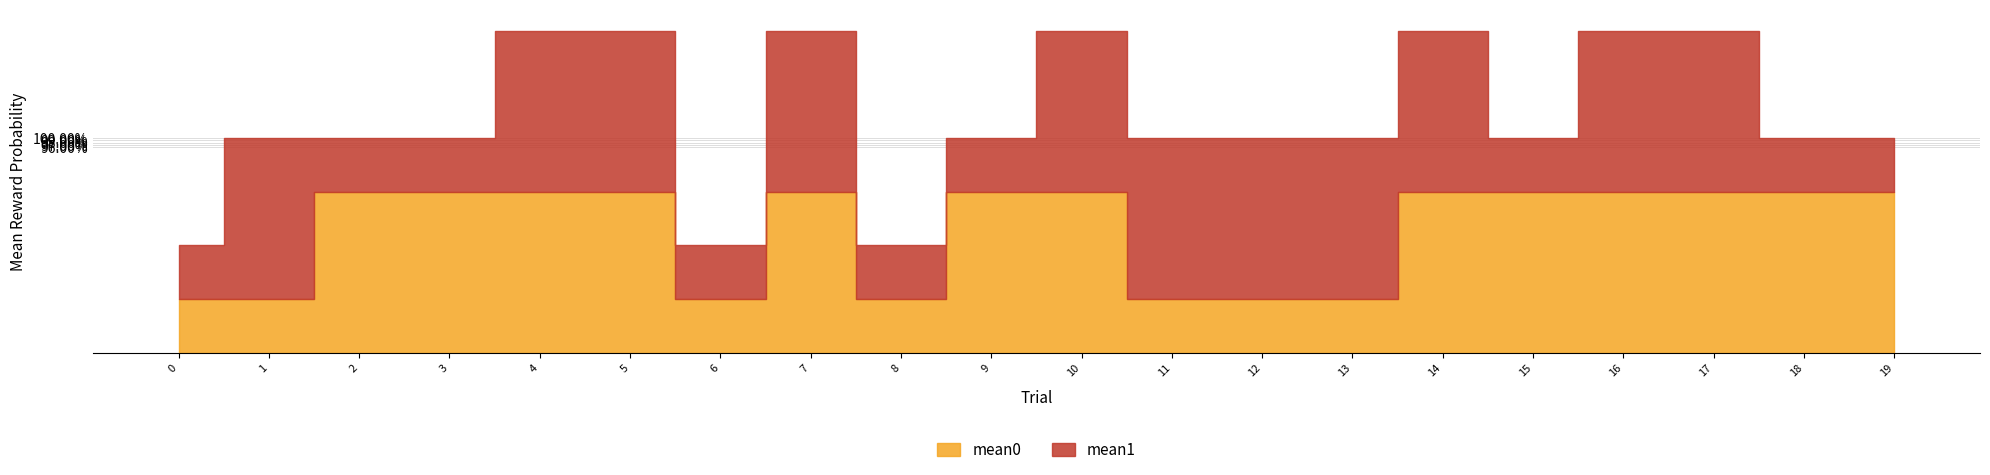

What is the difference between the maximum and minimum values in the mean1 series?

0.5